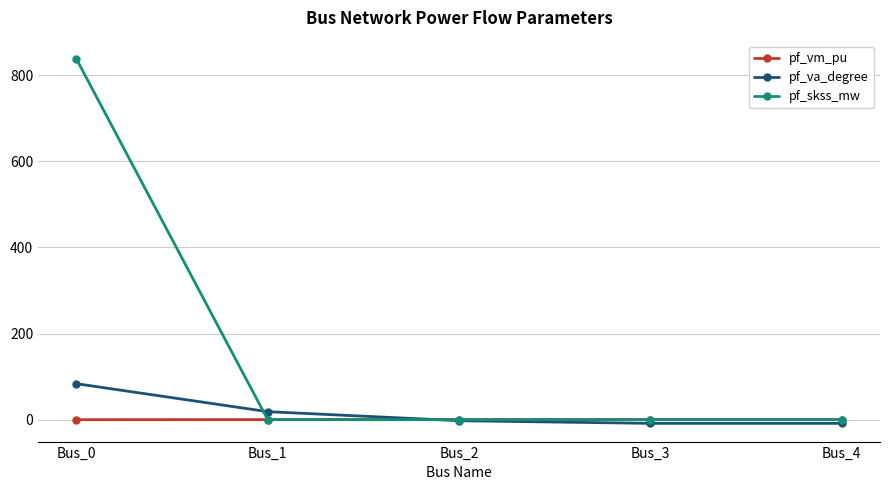

The pf_skss_mw series shows 1224.2 at Bus_0. True or false?

False